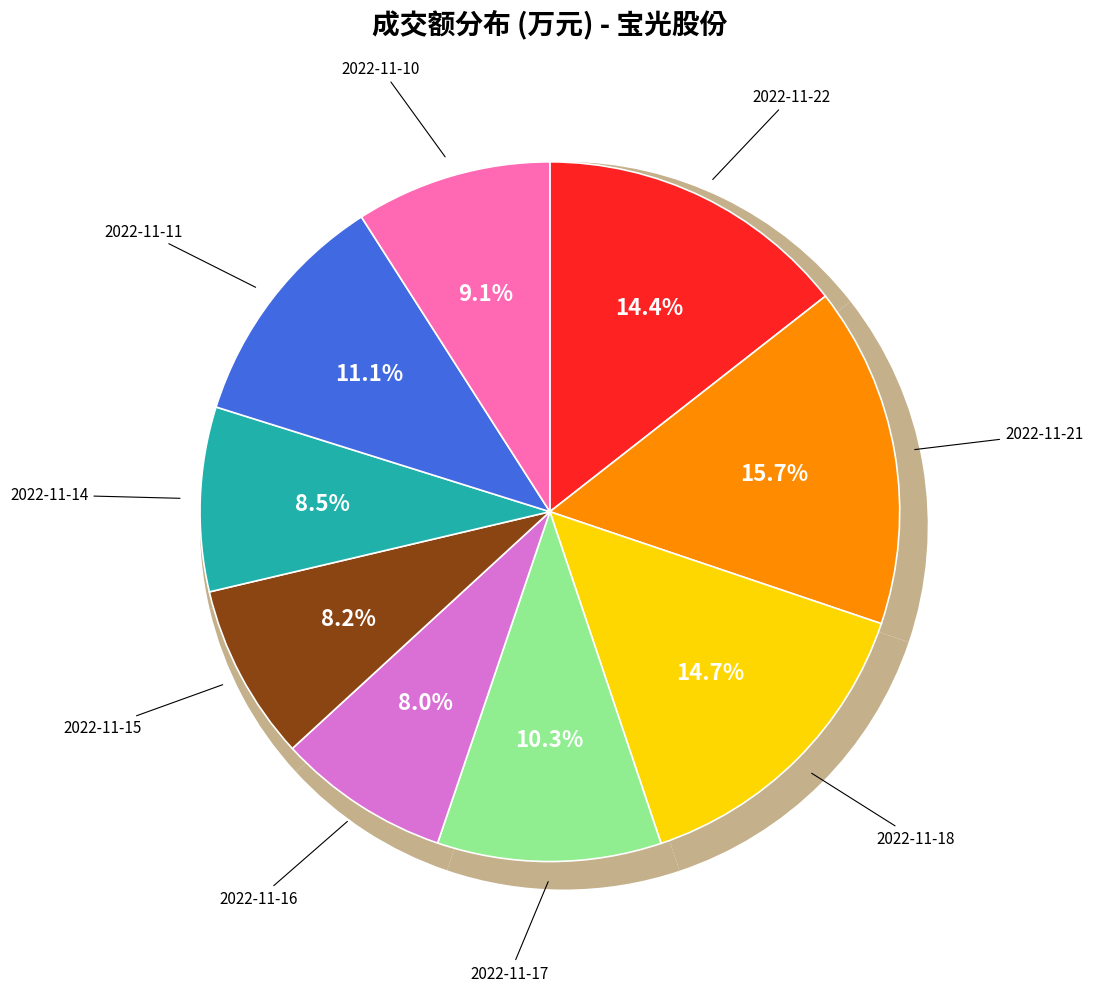

Does any single category account for the majority?

No